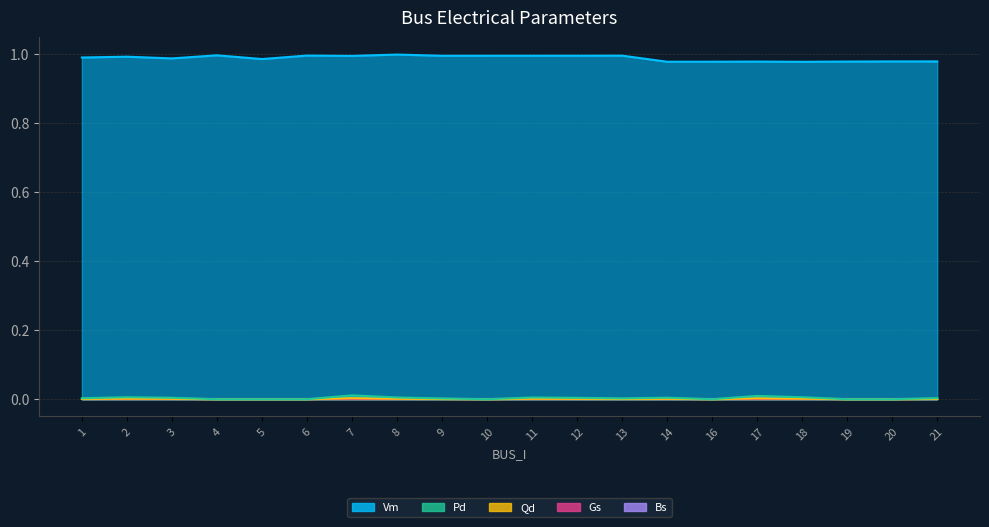

The value of Pd at 16 is 0.0. True or false?

True